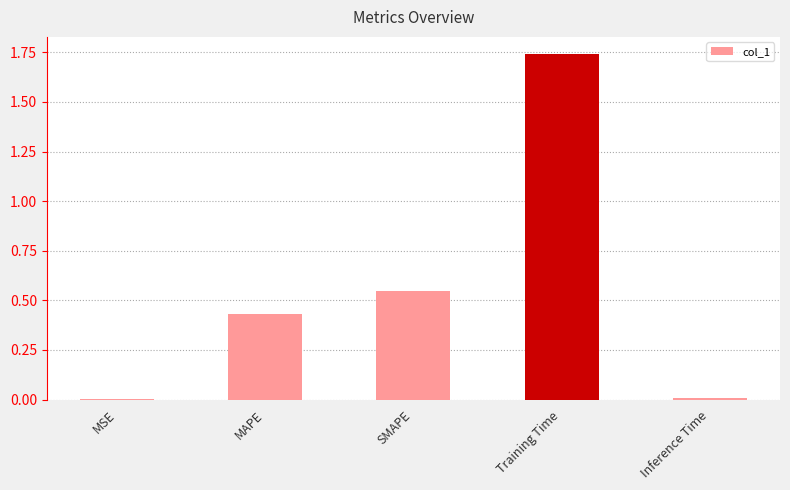

How many categories are shown in the chart?

5